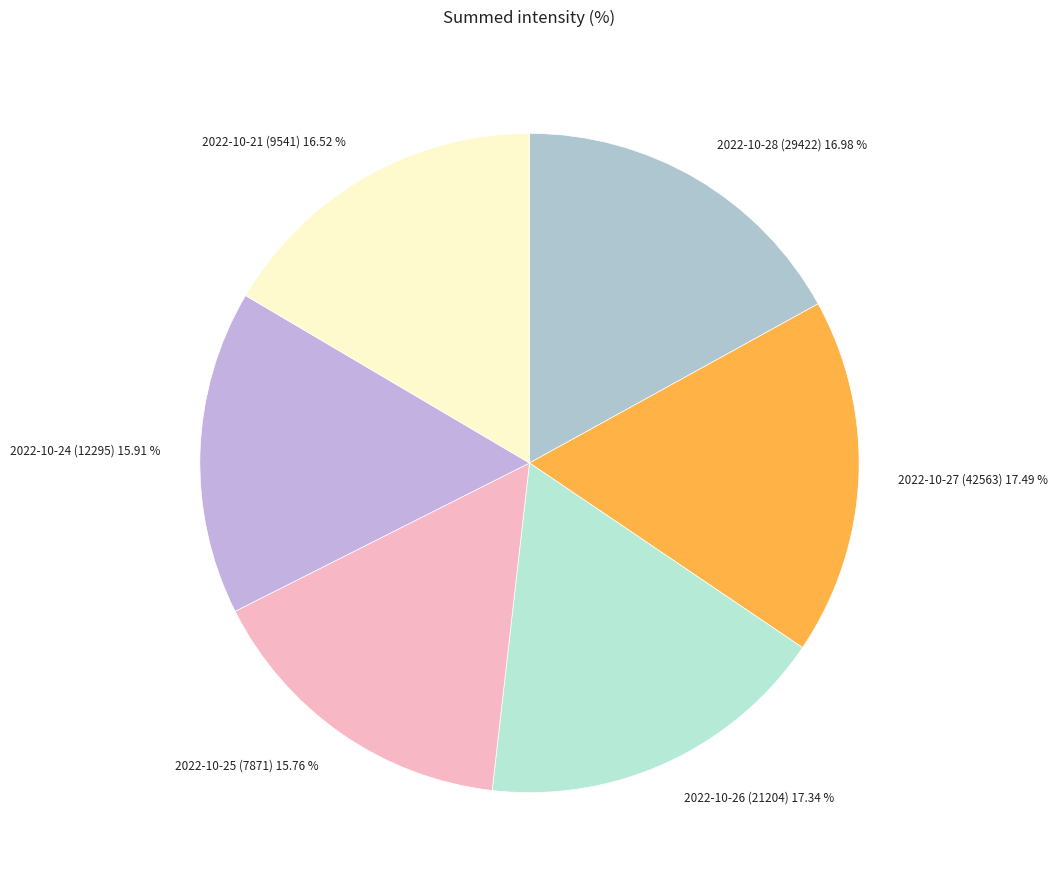

True or false: 2022-10-25 (7871) accounts for 16% of the total.

True